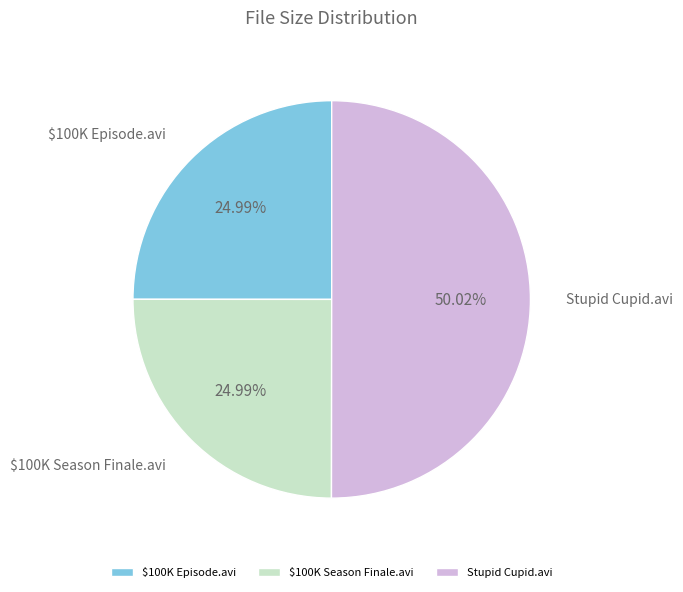

Is the sum of Stupid Cupid.avi and $100K Episode.avi greater than half?

Yes